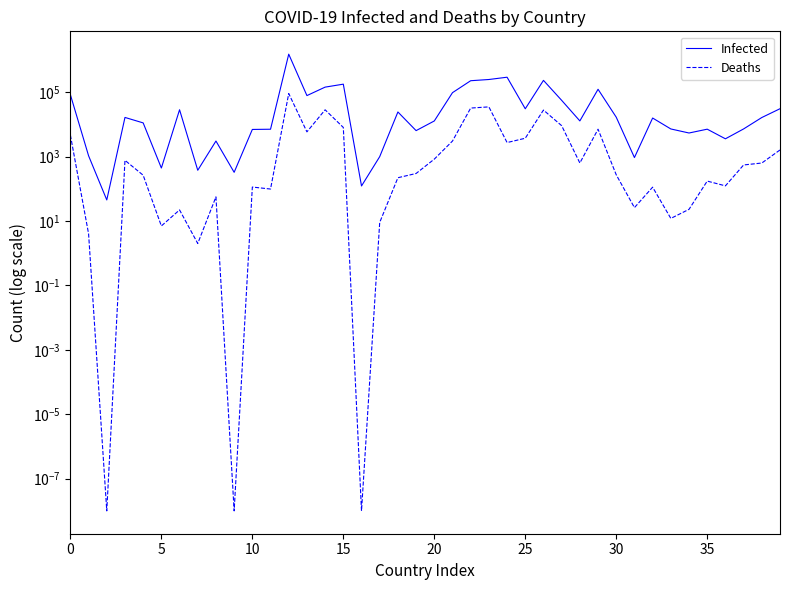

At which category is the sum across all series the highest?

12